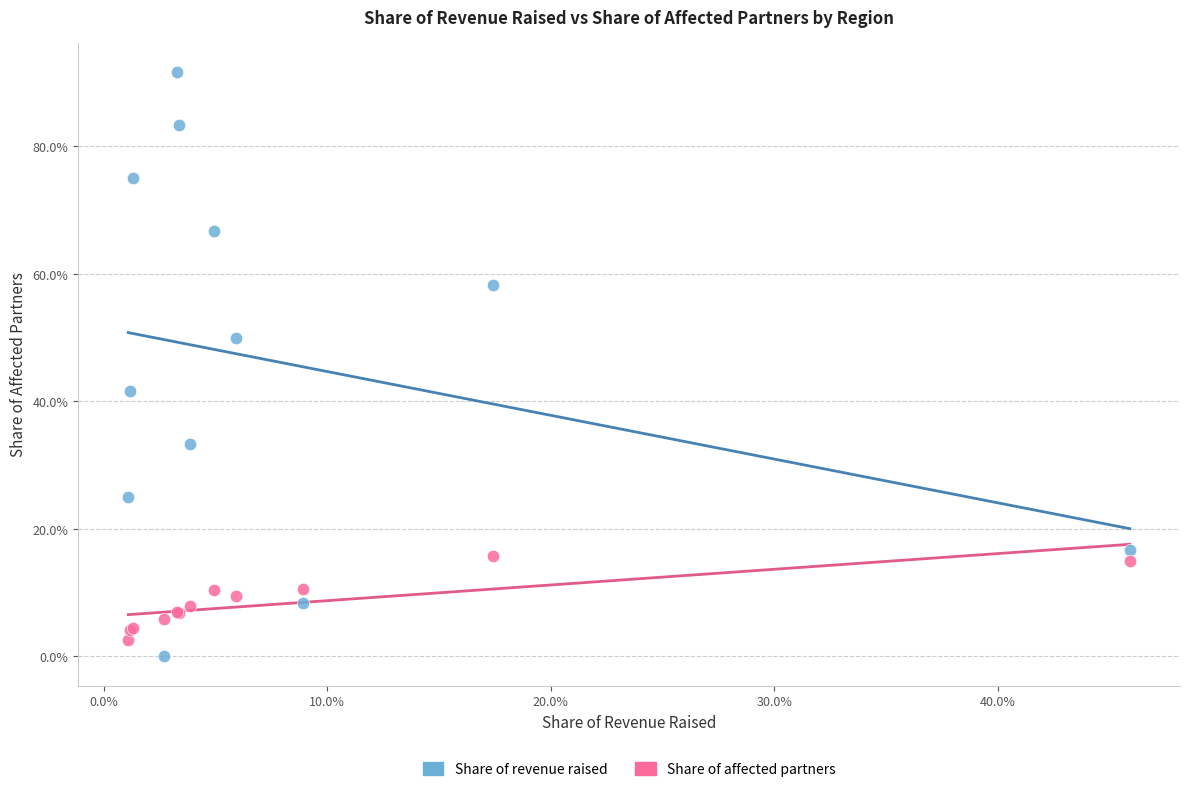

What are all the series names shown in the legend?

Share of revenue raised, Share of affected partners